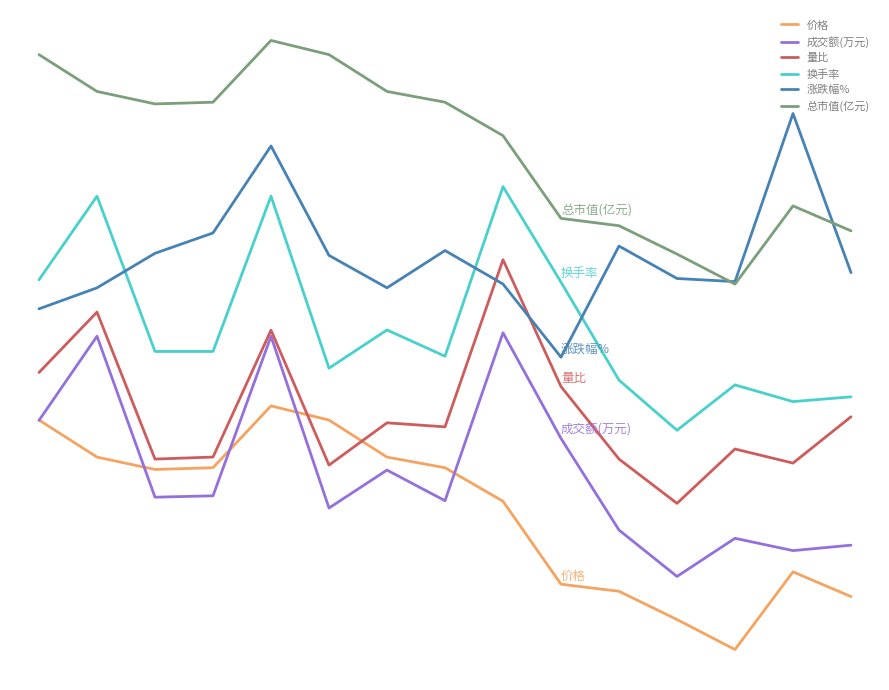

Rank the categories by 成交额(万元) value from highest to lowest.

8, 1, 4, 0, 9, 6, 3, 2, 7, 5, 10, 12, 14, 13, 11